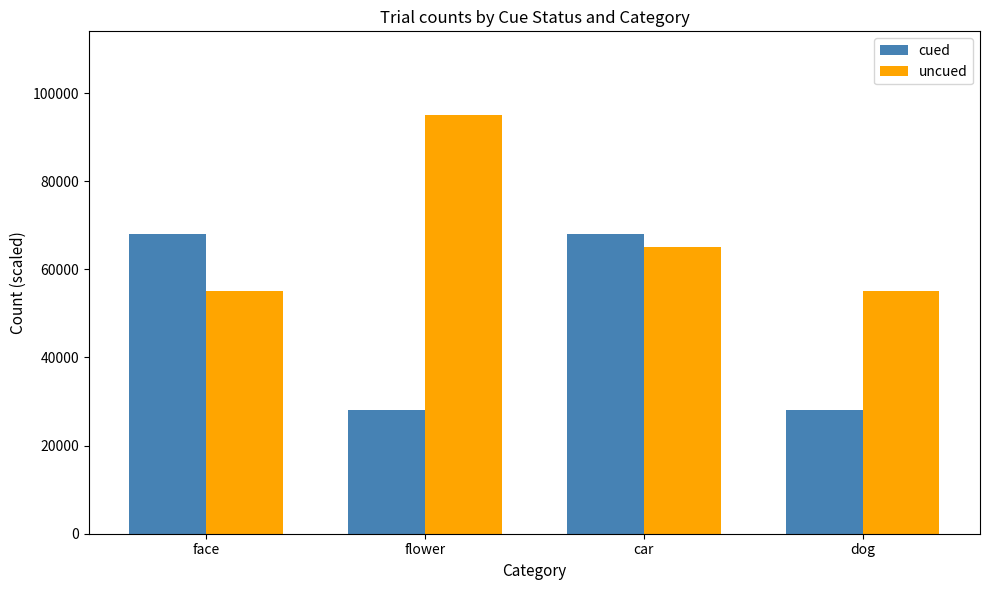

Reading left to right, list all the values displayed in this chart.

cued: face=68000	flower=28000	car=68000	dog=28000
uncued: face=55000	flower=95000	car=65000	dog=55000